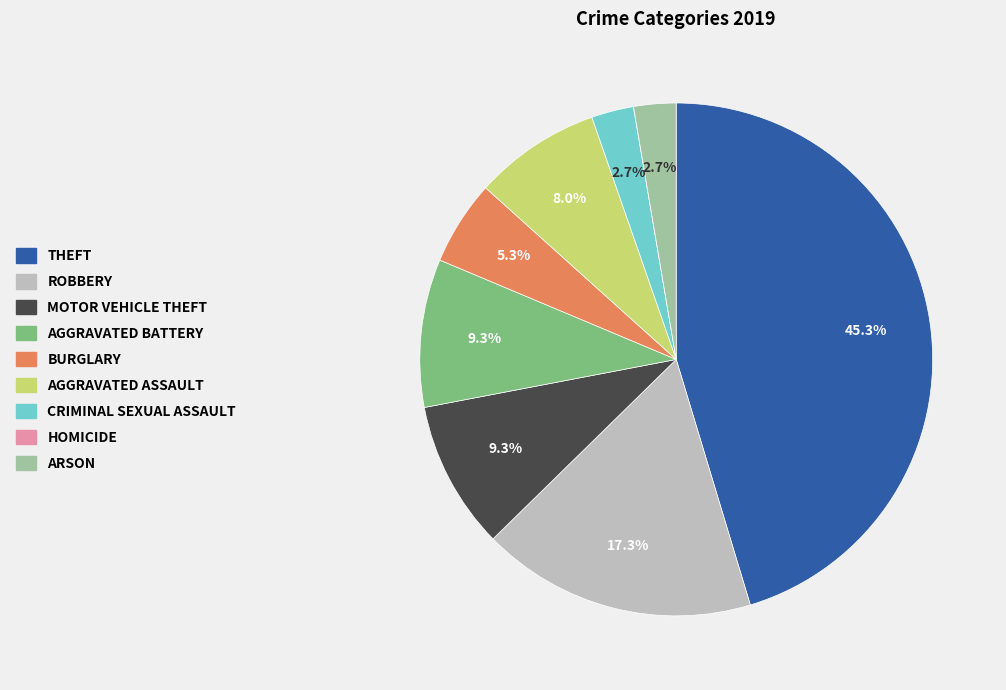

Is there a majority slice in this chart?

No